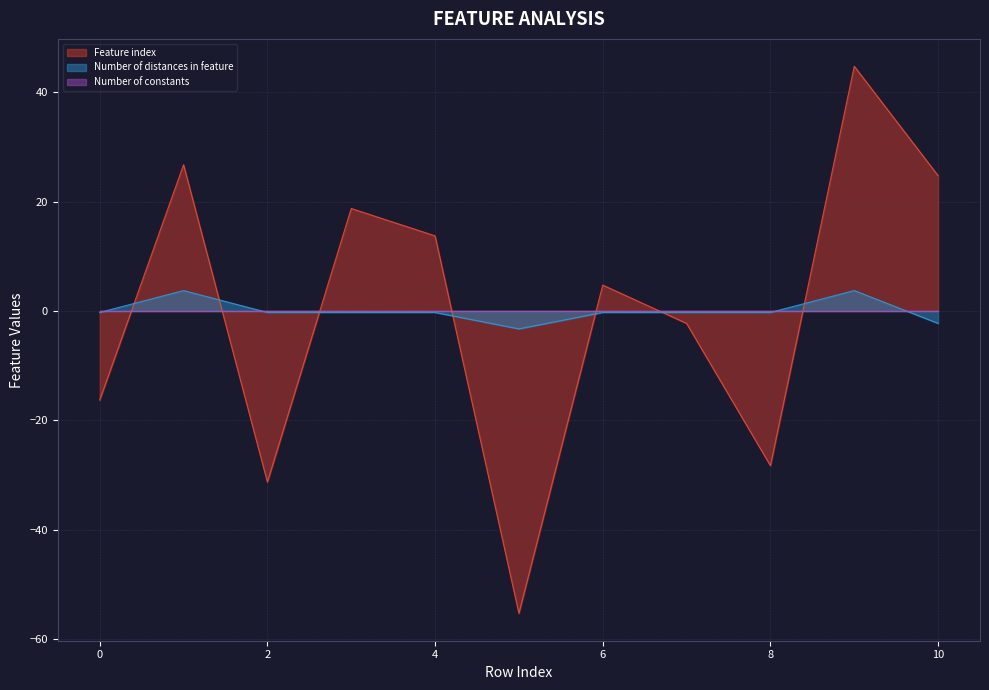

True or false: Number of distances in feature has more than 1 interior local peaks.

True